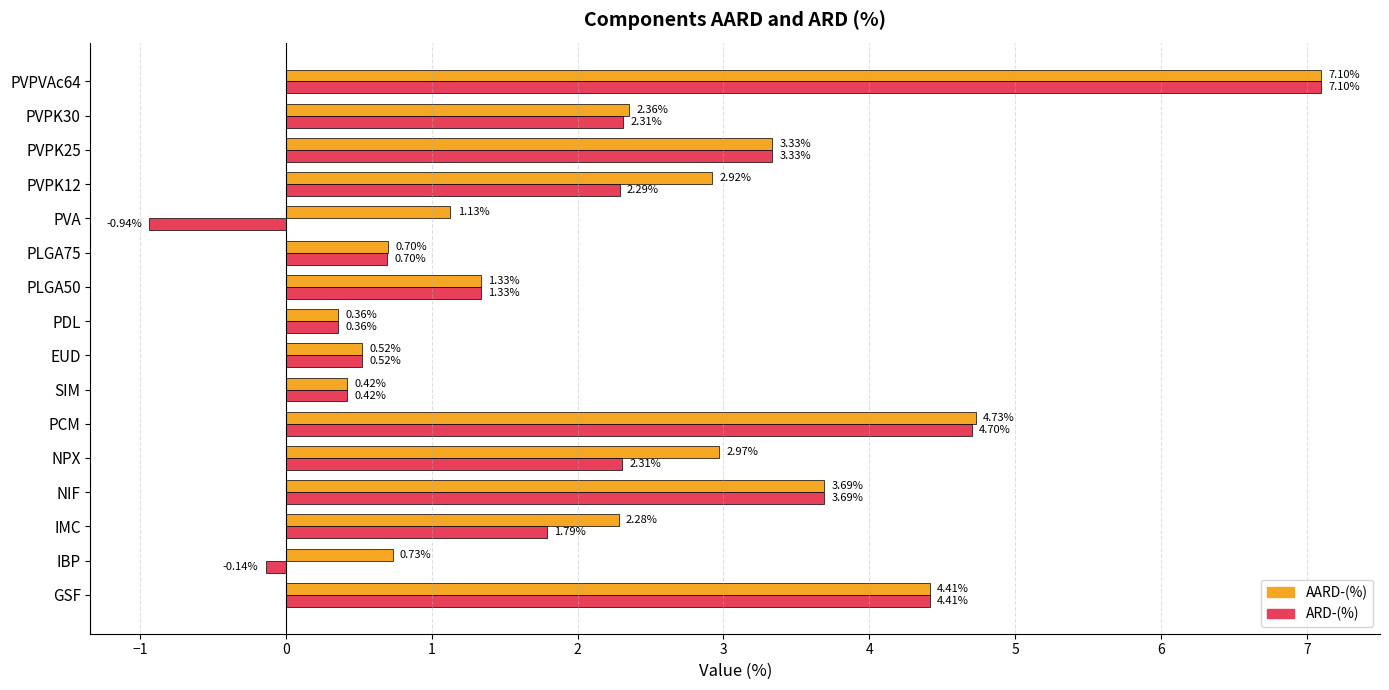

Which series has the widest spread of values?

ARD-(%)